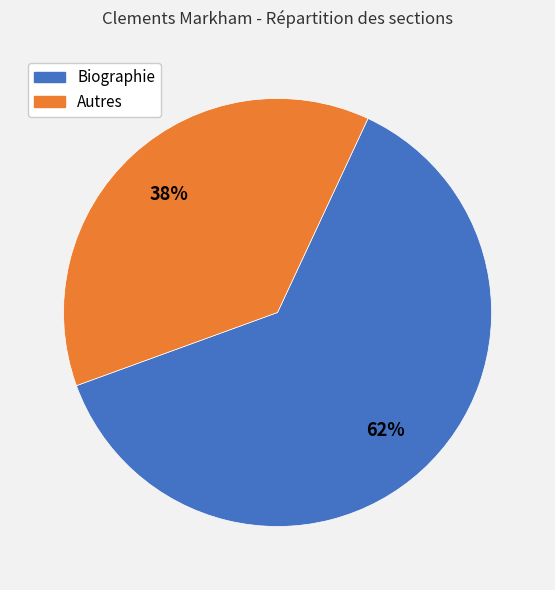

To the nearest percent, what portion does Autres represent?

38%